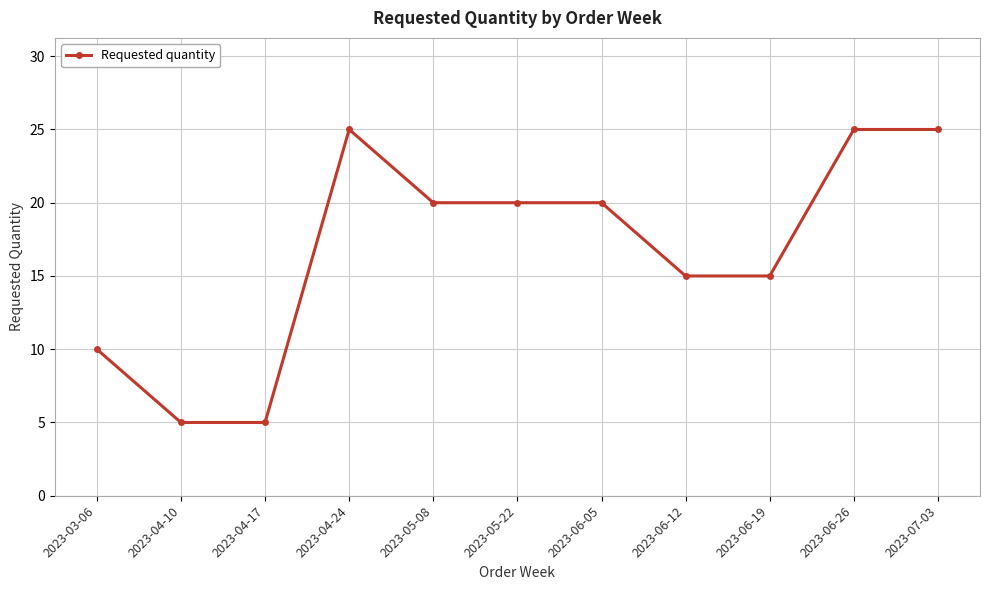

How many values are between 10 and 25?

9